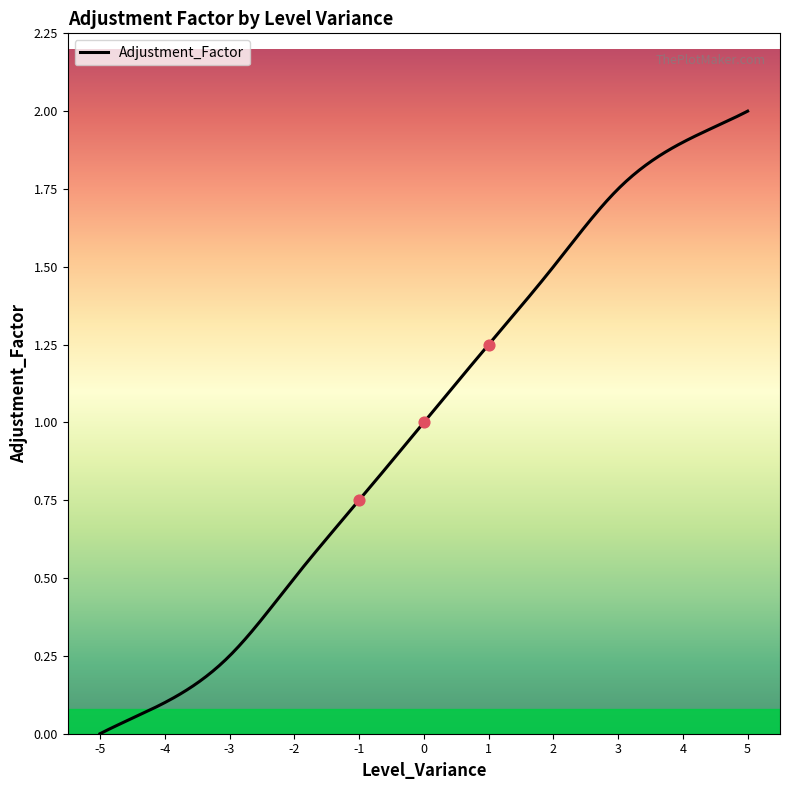

Approximately how many times larger is the value at -3 compared to 2?

0.2